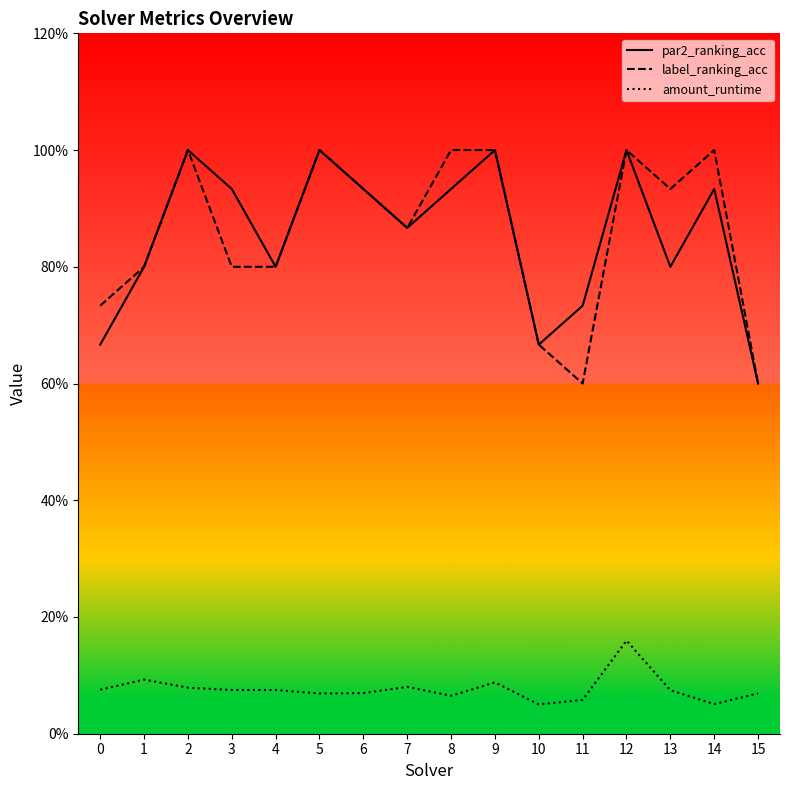

Reading right to left, list all the values displayed in this chart.

par2_ranking_acc: 15=0.6	14=0.9	13=0.8	12=1.0	11=0.7	10=0.7	9=1.0	8=0.9	7=0.9	6=0.9	5=1.0	4=0.8	3=0.9	2=1.0	1=0.8	0=0.7
label_ranking_acc: 15=0.6	14=1.0	13=0.9	12=1.0	11=0.6	10=0.7	9=1.0	8=1.0	7=0.9	6=0.9	5=1.0	4=0.8	3=0.8	2=1.0	1=0.8	0=0.7
amount_runtime: 15=0.1	14=0.1	13=0.1	12=0.2	11=0.1	10=0.1	9=0.1	8=0.1	7=0.1	6=0.1	5=0.1	4=0.1	3=0.1	2=0.1	1=0.1	0=0.1